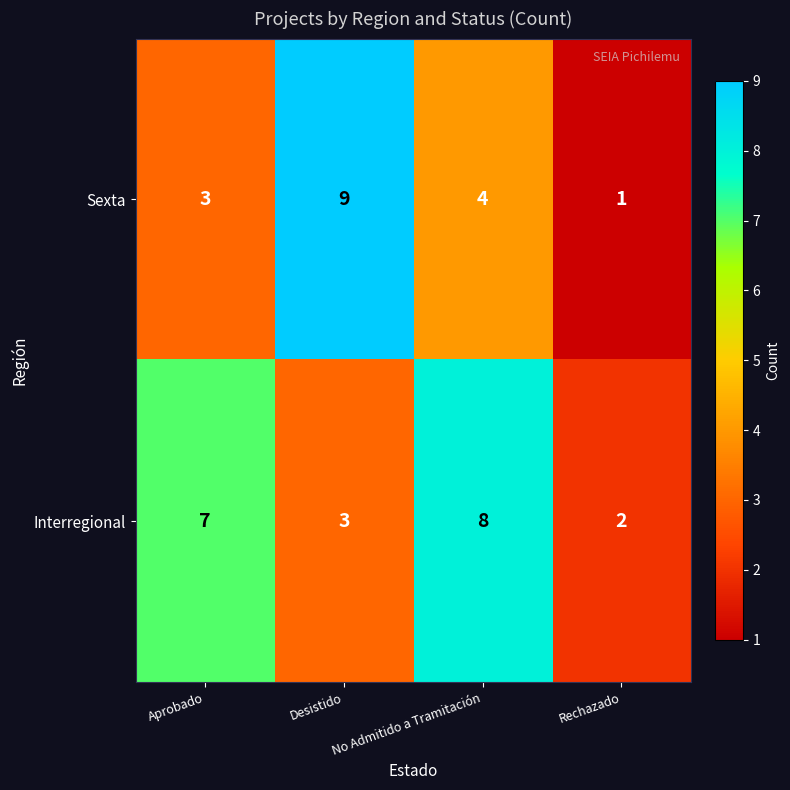

The Interregional series shows 8 at No Admitido a Tramitación. True or false?

True